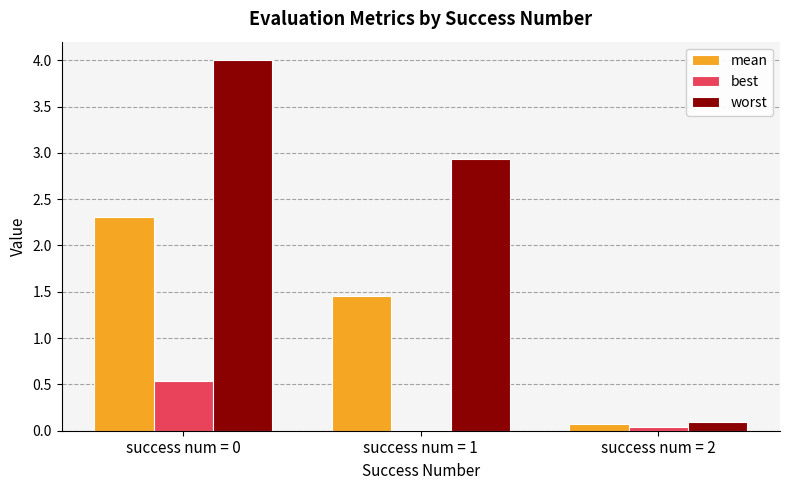

The worst series shows 2.4 at success num = 0. True or false?

False